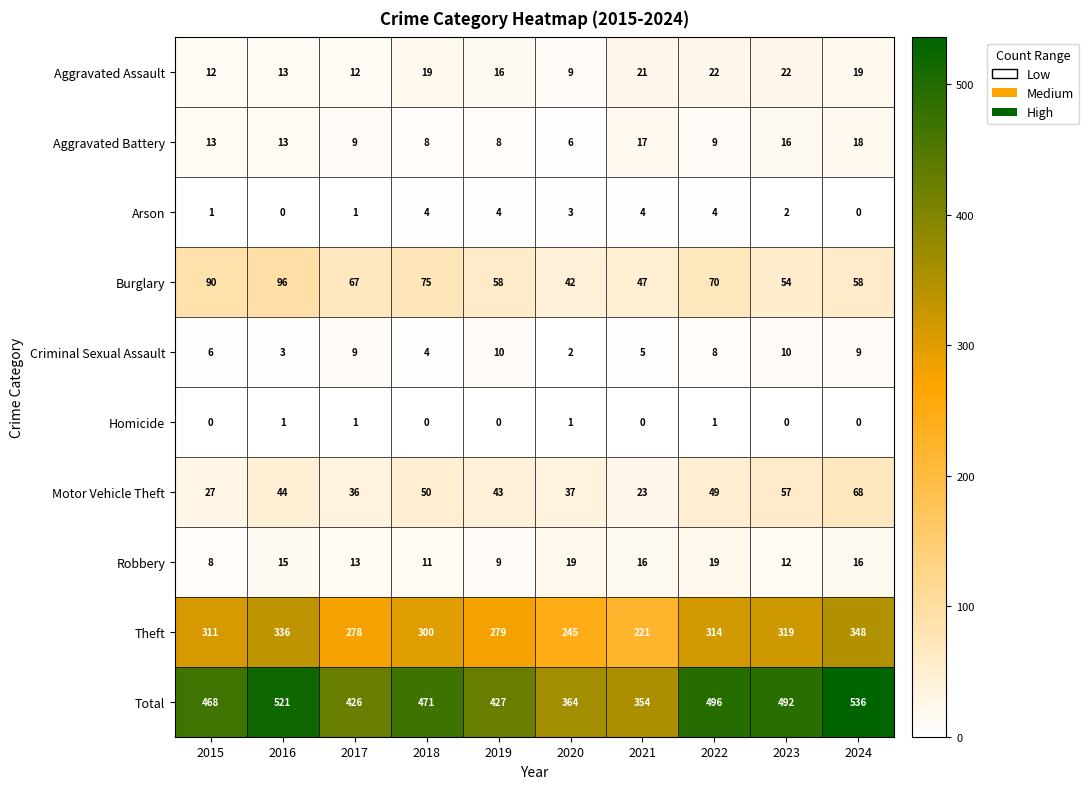

Where is Burglary nearest to the value 69?

2022